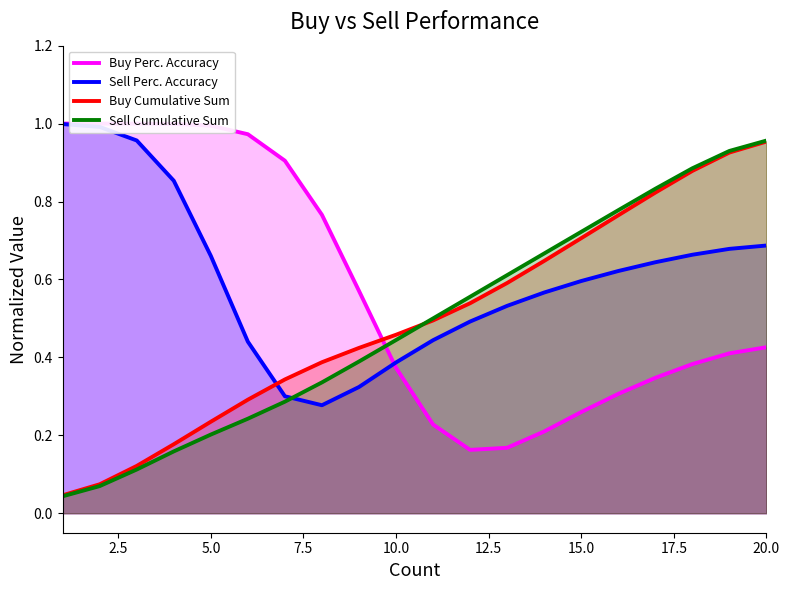

At how many categories does at least one series exceed 0?

20